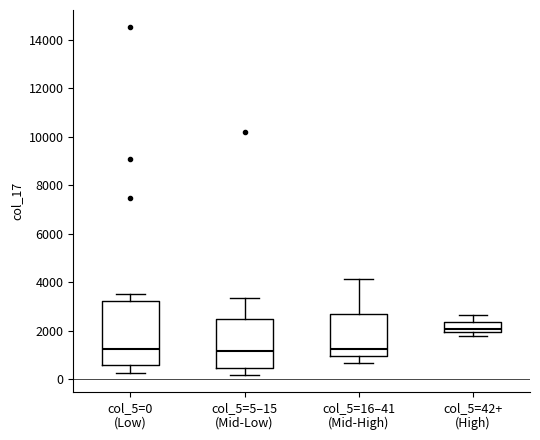

Reading left to right, read every box against the y-axis: the position of its median line, the range the box covers, and the ends of its whiskers. The values are not printed on the chart, so give them approximately, as read against the axis.

col_5=0 (Low): median 1200, box 600 to 3200, whiskers 200 to 3600
col_5=5–15 (Mid-Low): median 1200, box 400 to 2400, whiskers 200 to 3400
col_5=16–41 (Mid-High): median 1200, box 1000 to 2600, whiskers 600 to 4200
col_5=42+ (High): median 2000 (just above the box's lower edge), box 2000 to 2400, whiskers 1800 to 2600